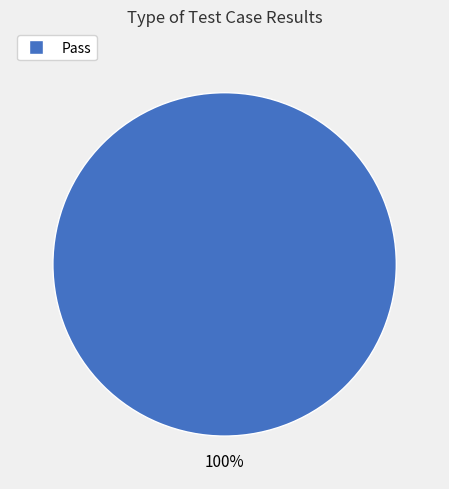

Is there any slice that represents more than half of the pie?

Yes